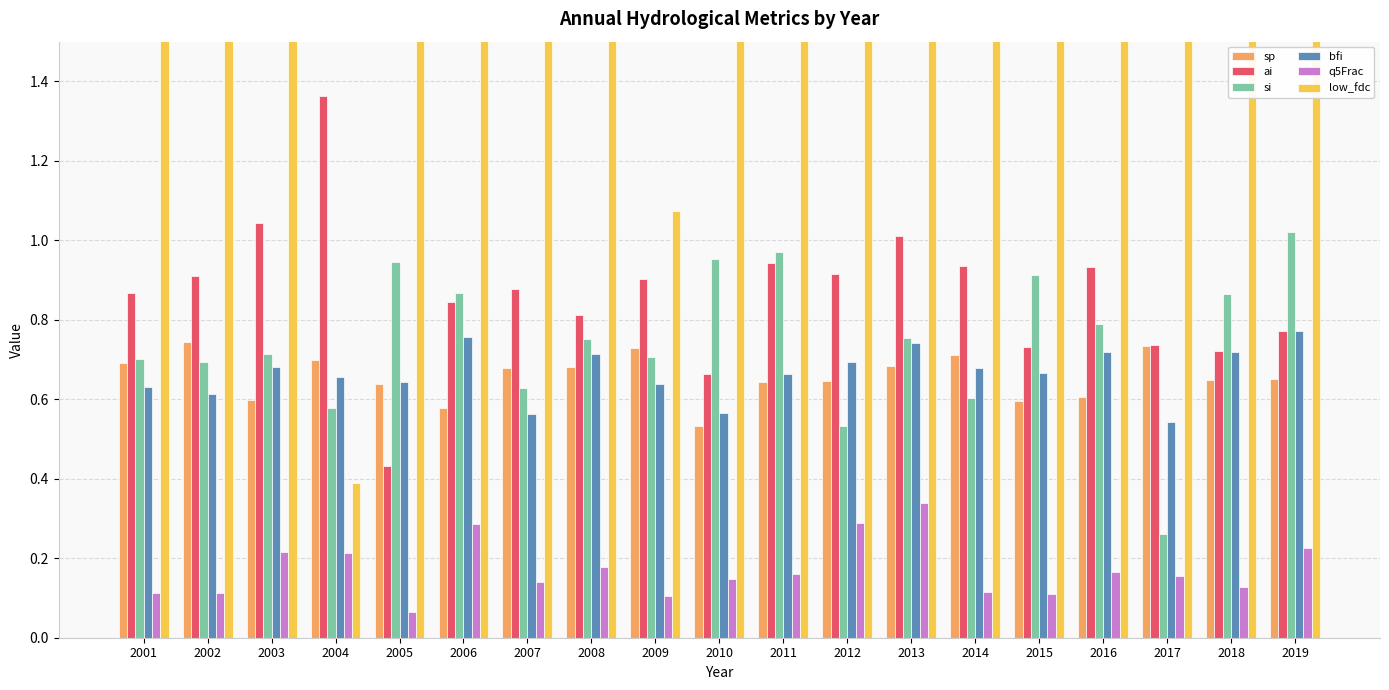

At 2004, list the series in order from smallest to largest.

q5Frac, low_fdc, si, bfi, sp, ai